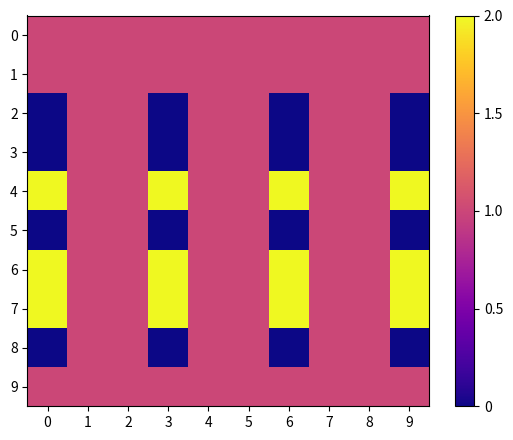

Which series has the largest total across all categories?

4